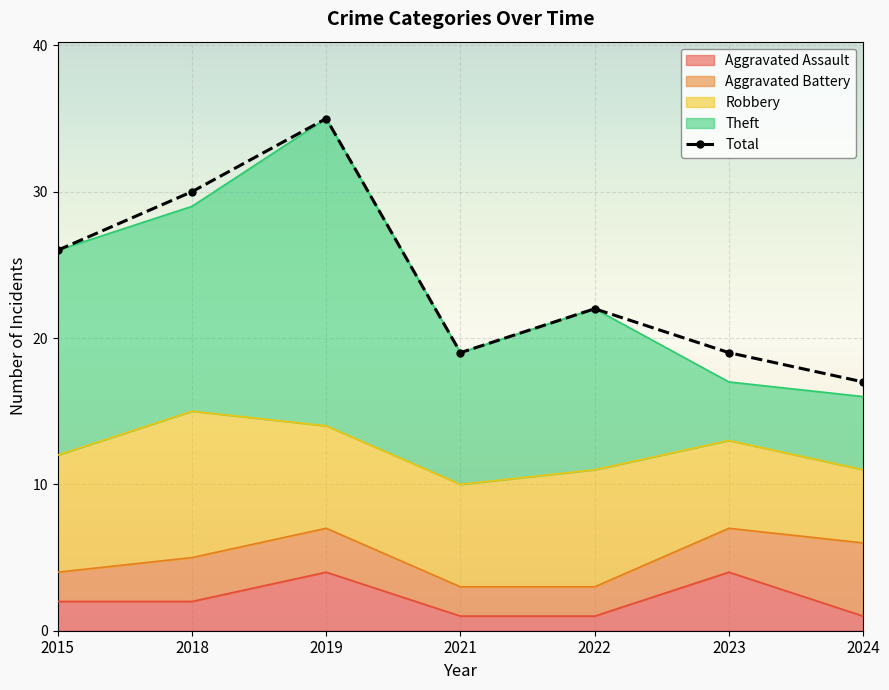

Reading left to right, what are all the values shown in this chart?

26	30	35	19	22	19	17